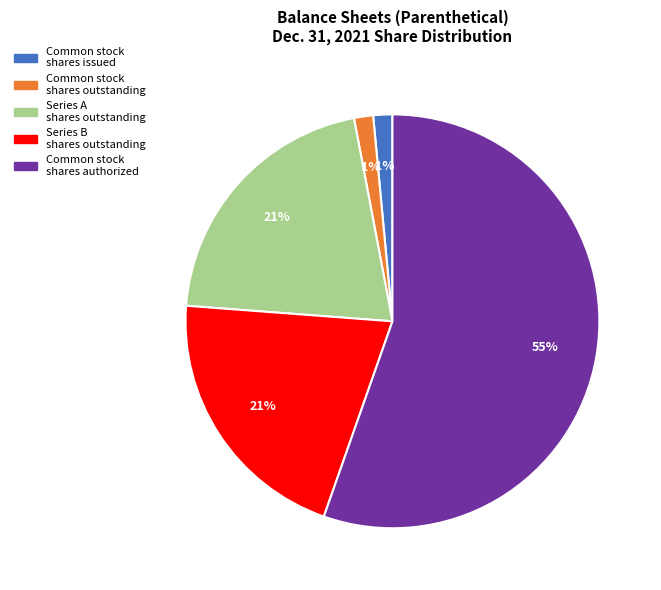

The Series A shares outstanding slice represents 33% of the pie. True or false?

False